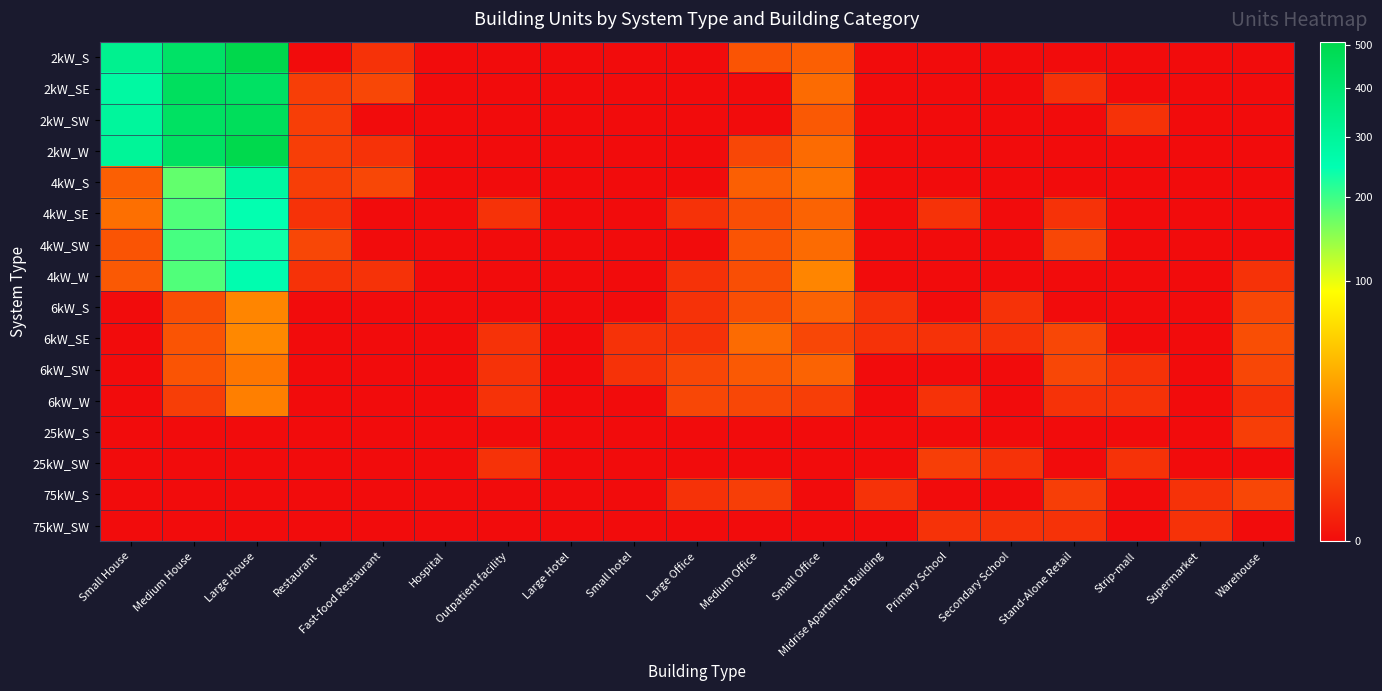

Which category has the highest value across all series?

Large House